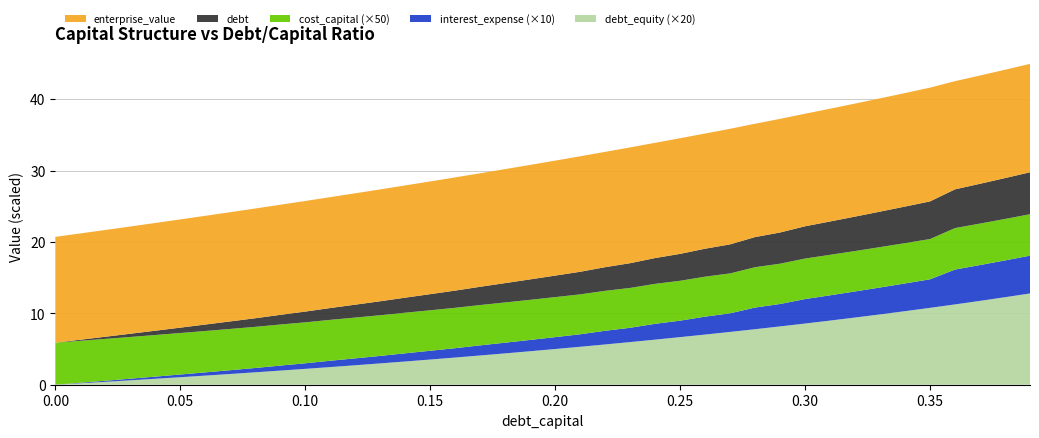

Reading left to right, what are all the values shown in this chart?

debt_capital: 0.0=0.0	0.01=0.0	0.02=0.0	0.03=0.0	0.04=0.0	0.05=0.1	0.06=0.1	0.07=0.1	0.08=0.1	0.09=0.1	0.1=0.1	0.11=0.1	0.12=0.1	0.13=0.1	0.14=0.1	0.15=0.1	0.16=0.2	0.17=0.2	0.18=0.2	0.19=0.2	0.2=0.2	0.21=0.2	0.22=0.2	0.23=0.2	0.24=0.2	0.25=0.2	0.26=0.3	0.27=0.3	0.28=0.3	0.29=0.3	0.3=0.3	0.31=0.3	0.32=0.3	0.33=0.3	0.34=0.3	0.35=0.3	0.36=0.4	0.37=0.4	0.38=0.4	0.39=0.4
debt: 0.0=0.0	0.01=0.2	0.02=0.3	0.03=0.5	0.04=0.6	0.05=0.8	0.06=0.9	0.07=1.1	0.08=1.2	0.09=1.4	0.1=1.5	0.11=1.7	0.12=1.8	0.13=2.0	0.14=2.1	0.15=2.3	0.16=2.4	0.17=2.6	0.18=2.7	0.19=2.9	0.2=3.0	0.21=3.2	0.22=3.3	0.23=3.5	0.24=3.6	0.25=3.8	0.26=3.9	0.27=4.1	0.28=4.2	0.29=4.4	0.3=4.5	0.31=4.7	0.32=4.8	0.33=5.0	0.34=5.1	0.35=5.3	0.36=5.4	0.37=5.6	0.38=5.7	0.39=5.9
interest_expense: 0.0=0.0	0.01=0.0	0.02=0.0	0.03=0.0	0.04=0.0	0.05=0.0	0.06=0.0	0.07=0.1	0.08=0.1	0.09=0.1	0.1=0.1	0.11=0.1	0.12=0.1	0.13=0.1	0.14=0.1	0.15=0.1	0.16=0.1	0.17=0.1	0.18=0.1	0.19=0.2	0.2=0.2	0.21=0.2	0.22=0.2	0.23=0.2	0.24=0.2	0.25=0.2	0.26=0.3	0.27=0.3	0.28=0.3	0.29=0.3	0.3=0.3	0.31=0.4	0.32=0.4	0.33=0.4	0.34=0.4	0.35=0.4	0.36=0.5	0.37=0.5	0.38=0.5	0.39=0.5
cost_capital: 0.0=0.1	0.01=0.1	0.02=0.1	0.03=0.1	0.04=0.1	0.05=0.1	0.06=0.1	0.07=0.1	0.08=0.1	0.09=0.1	0.1=0.1	0.11=0.1	0.12=0.1	0.13=0.1	0.14=0.1	0.15=0.1	0.16=0.1	0.17=0.1	0.18=0.1	0.19=0.1	0.2=0.1	0.21=0.1	0.22=0.1	0.23=0.1	0.24=0.1	0.25=0.1	0.26=0.1	0.27=0.1	0.28=0.1	0.29=0.1	0.3=0.1	0.31=0.1	0.32=0.1	0.33=0.1	0.34=0.1	0.35=0.1	0.36=0.1	0.37=0.1	0.38=0.1	0.39=0.1
enterprise_value: 0.0=14.8	0.01=14.9	0.02=15.0	0.03=15.0	0.04=15.1	0.05=15.2	0.06=15.2	0.07=15.3	0.08=15.4	0.09=15.4	0.1=15.5	0.11=15.5	0.12=15.6	0.13=15.7	0.14=15.7	0.15=15.8	0.16=15.9	0.17=15.9	0.18=16.0	0.19=16.0	0.2=16.1	0.21=16.2	0.22=16.2	0.23=16.2	0.24=16.1	0.25=16.2	0.26=16.1	0.27=16.2	0.28=15.9	0.29=15.9	0.3=15.8	0.31=15.8	0.32=15.8	0.33=15.9	0.34=15.9	0.35=15.9	0.36=15.2	0.37=15.2	0.38=15.2	0.39=15.2
debt_equity: 0.0=0.0	0.01=0.0	0.02=0.0	0.03=0.0	0.04=0.0	0.05=0.1	0.06=0.1	0.07=0.1	0.08=0.1	0.09=0.1	0.1=0.1	0.11=0.1	0.12=0.1	0.13=0.1	0.14=0.2	0.15=0.2	0.16=0.2	0.17=0.2	0.18=0.2	0.19=0.2	0.2=0.2	0.21=0.3	0.22=0.3	0.23=0.3	0.24=0.3	0.25=0.3	0.26=0.4	0.27=0.4	0.28=0.4	0.29=0.4	0.3=0.4	0.31=0.4	0.32=0.5	0.33=0.5	0.34=0.5	0.35=0.5	0.36=0.6	0.37=0.6	0.38=0.6	0.39=0.6